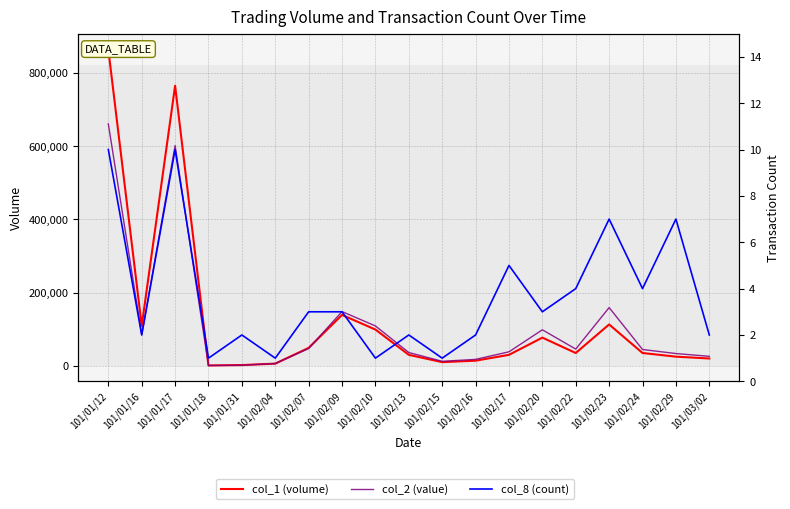

Read the col_8 (count) value at 101/02/29.

7